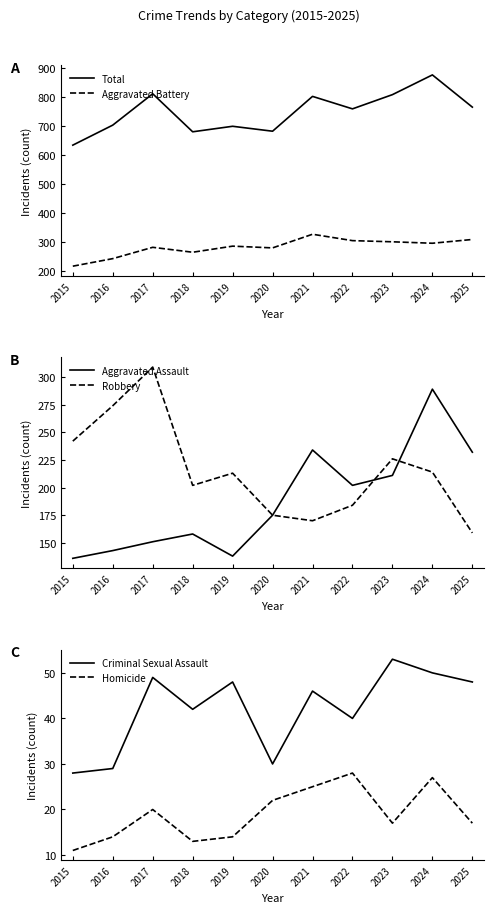

True or false: Robbery and Criminal Sexual Assault intersect in this chart.

False